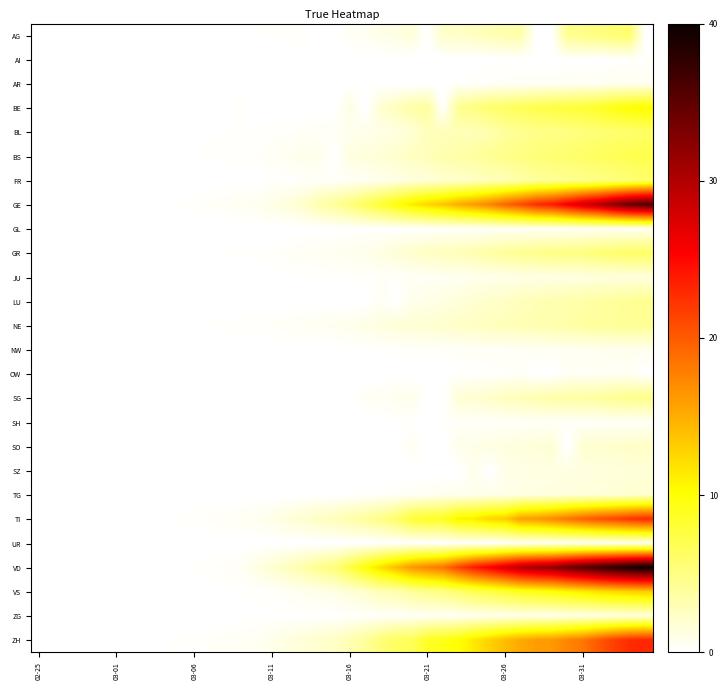

Which series has the largest total across all categories?

VD